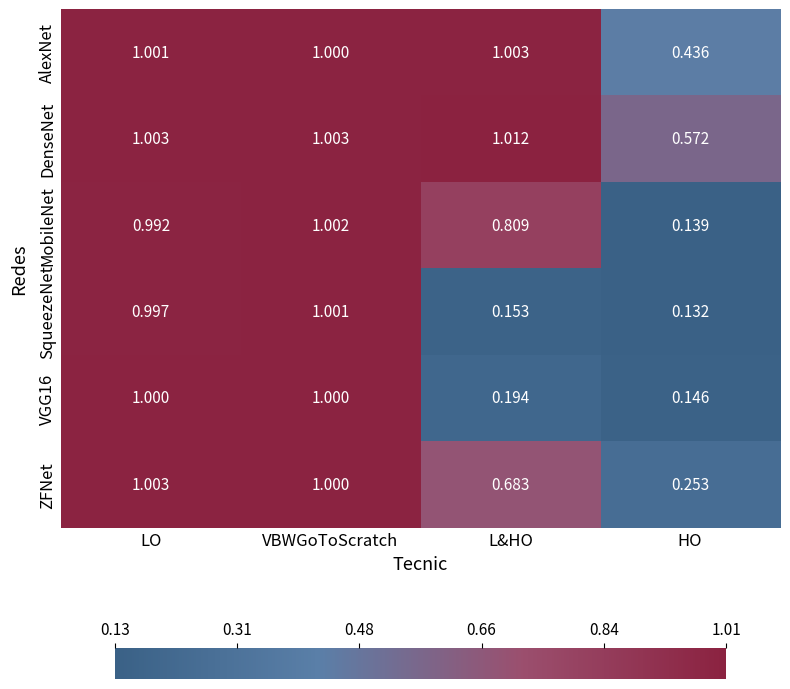

Between LO and VBWGoToScratch, which series saw the biggest shift?

MobileNet